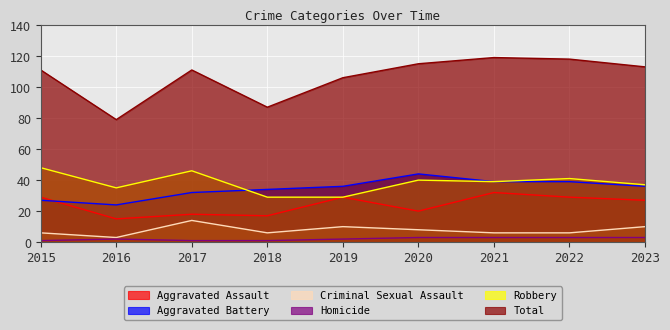

At which label does Total reach its minimum?

2016